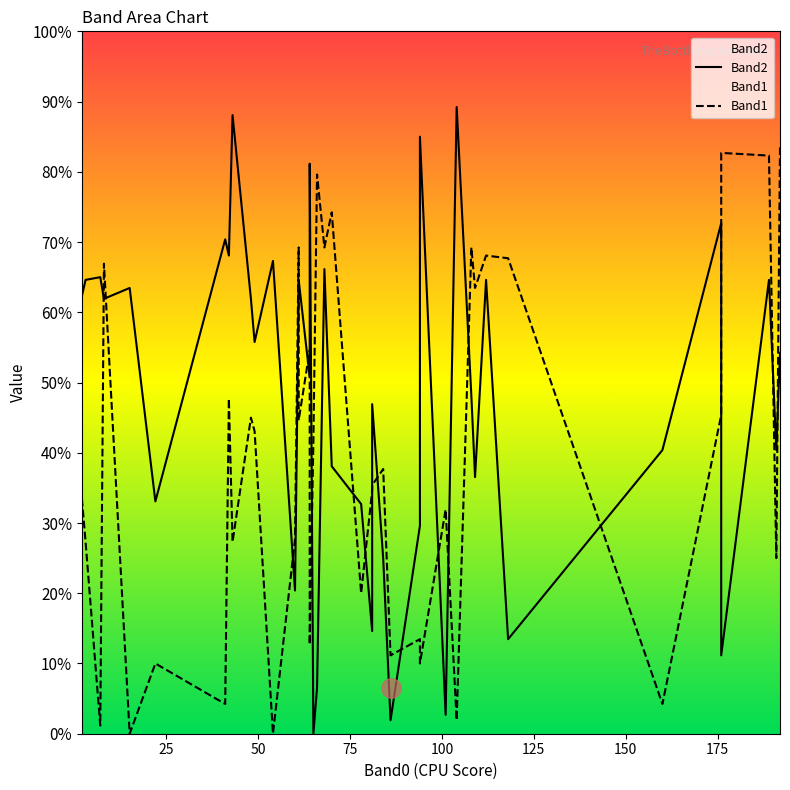

Rank the series by their average value, from highest to lowest.

Band2, Band1